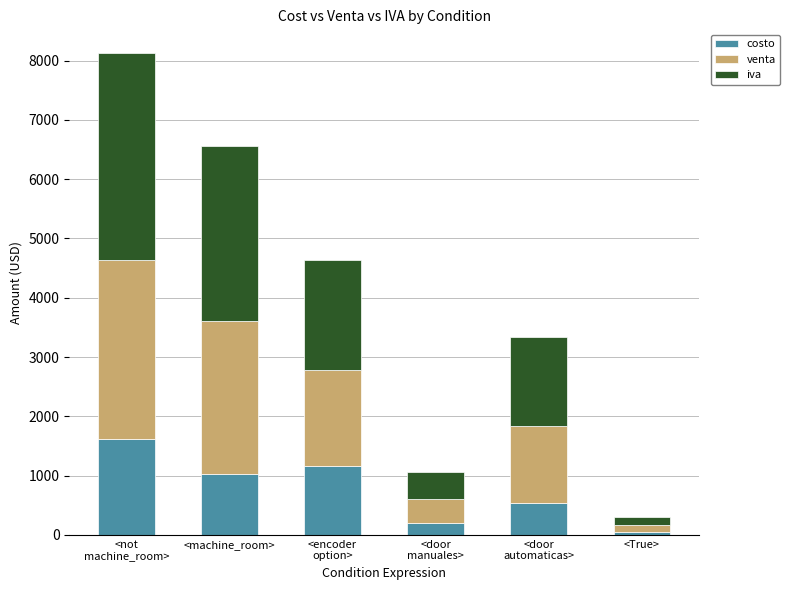

Does the chart contain stacked bars?

Yes